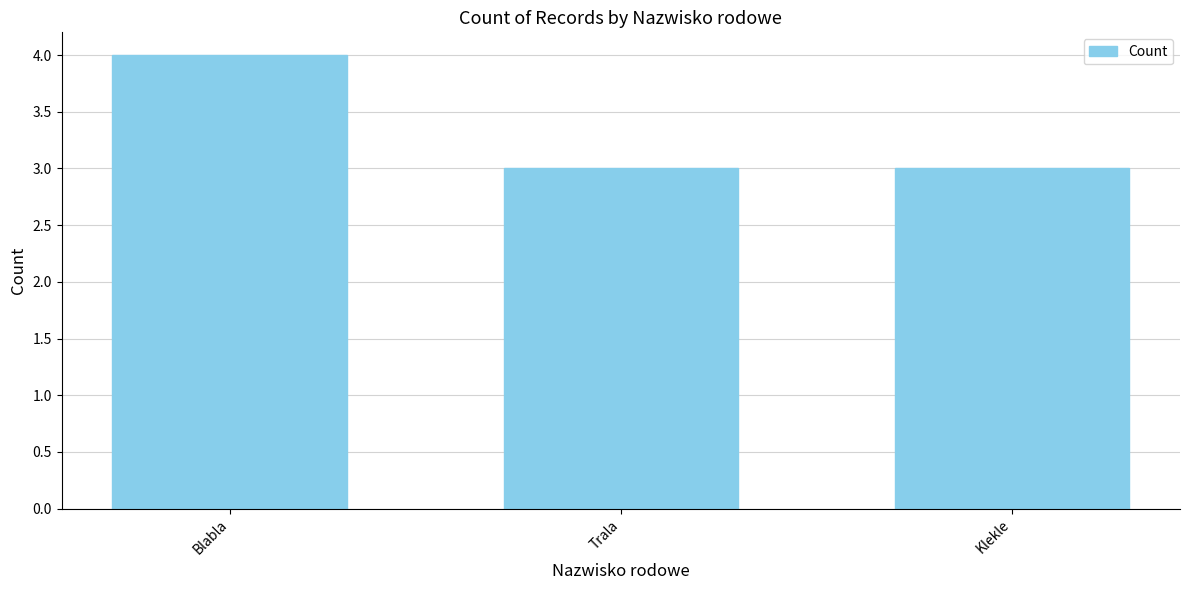

What position from the right is Blabla?

3